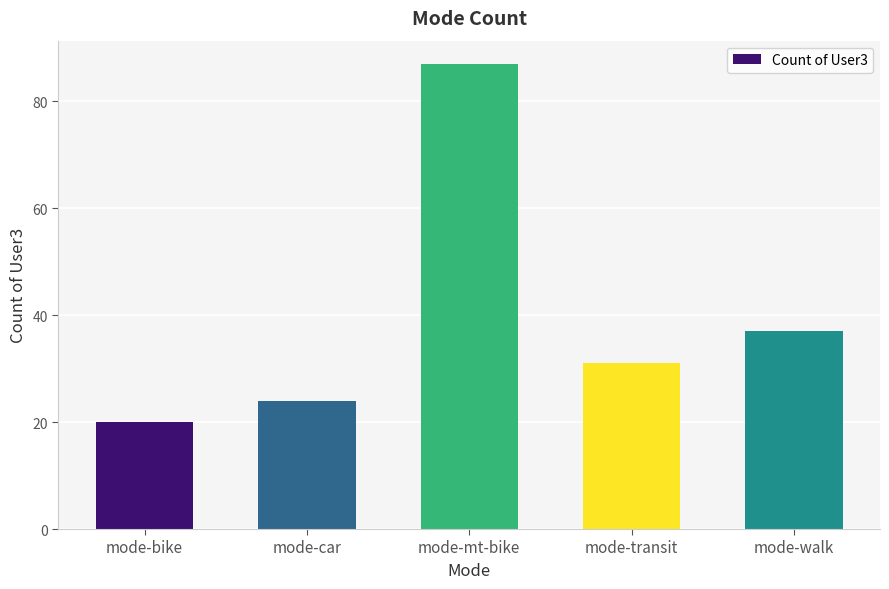

List the labels in order of value, smallest first.

mode-bike, mode-car, mode-transit, mode-walk, mode-mt-bike